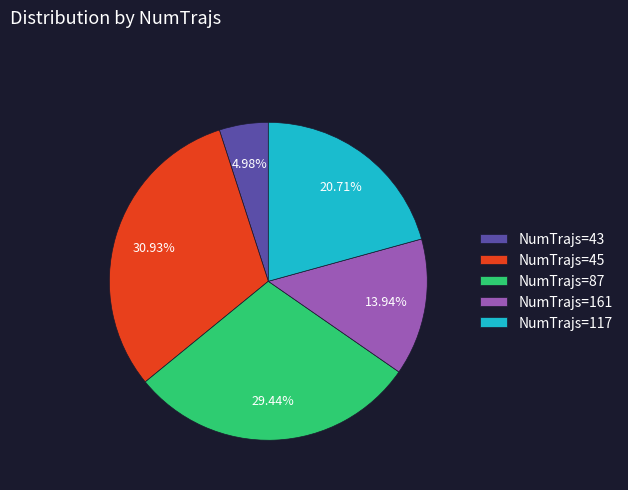

How many slices are in this pie chart?

5